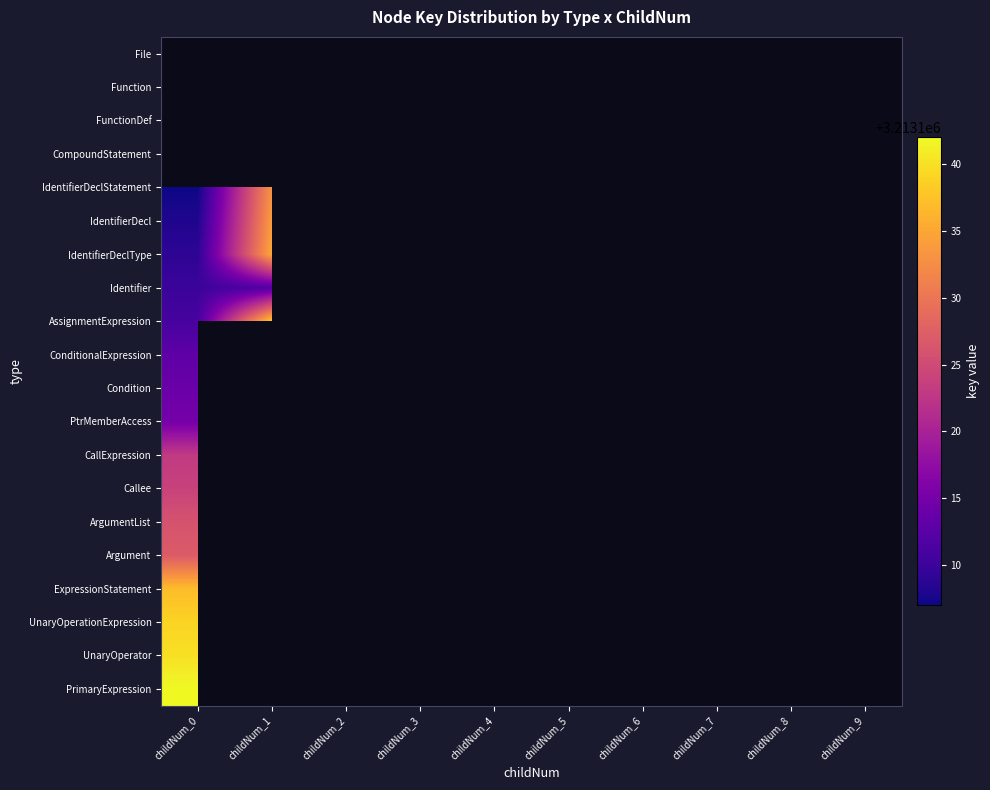

What is the greatest value displayed?

3213142.0